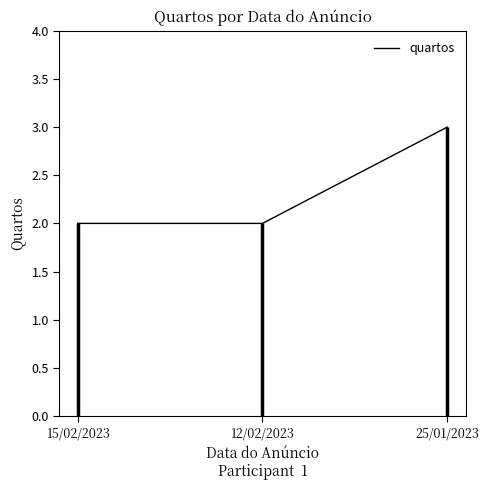

What is the difference between the maximum and second lowest values?

1